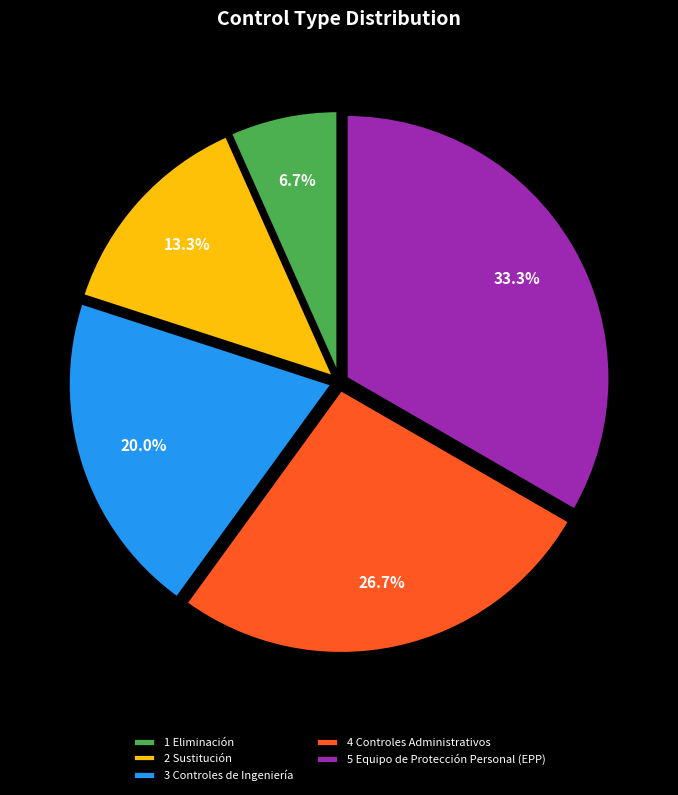

What is the largest slice in the pie chart?

5 Equipo de Protección Personal (EPP)